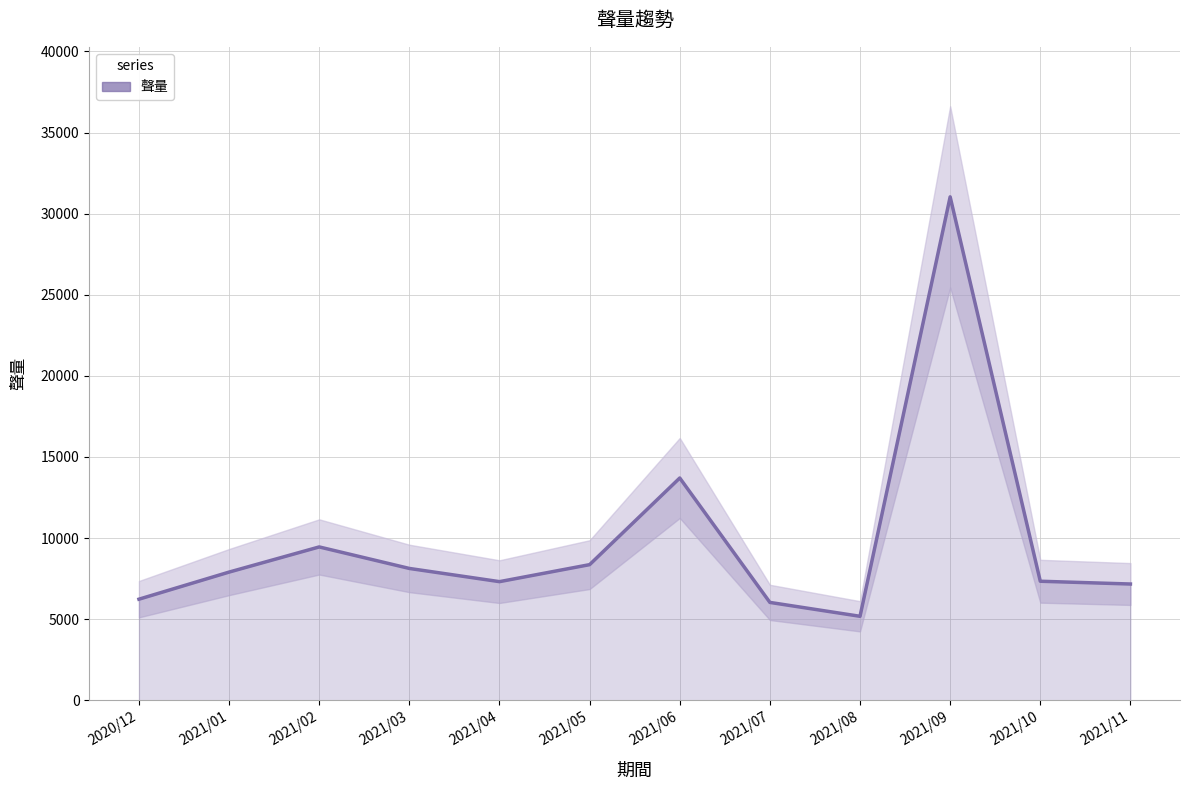

What is the difference between the maximum and second lowest values?

25003